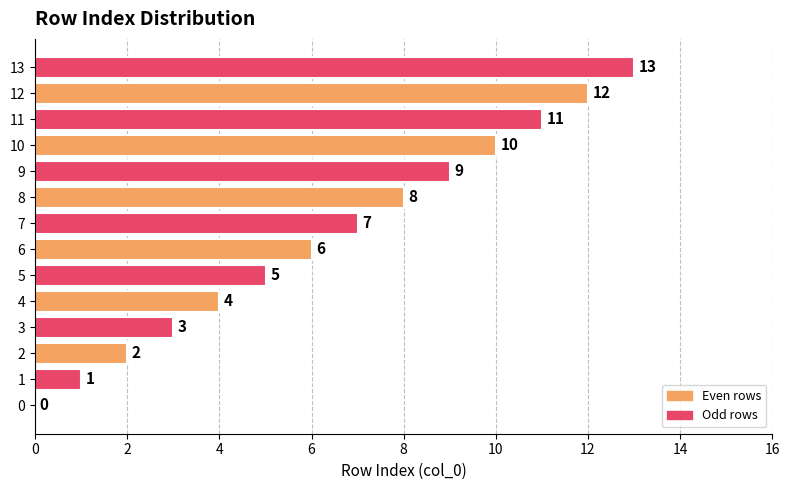

Are the bars grouped side by side (vs. stacked)?

No